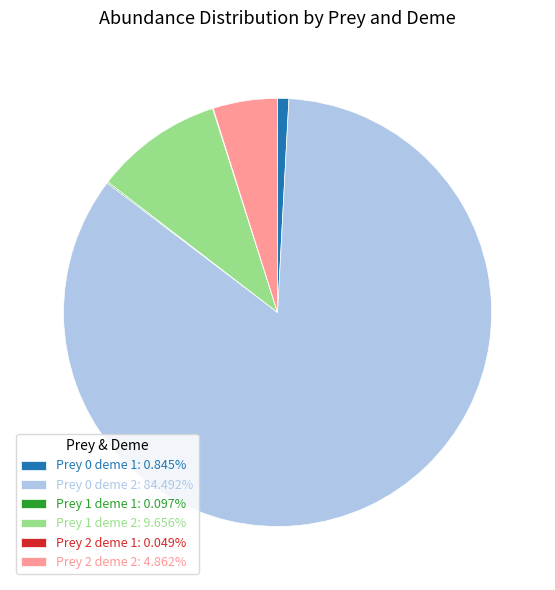

What is the ratio of the value at Prey 1 deme 2: 9.656% to the value at Prey 0 deme 1: 0.845%?

11.4